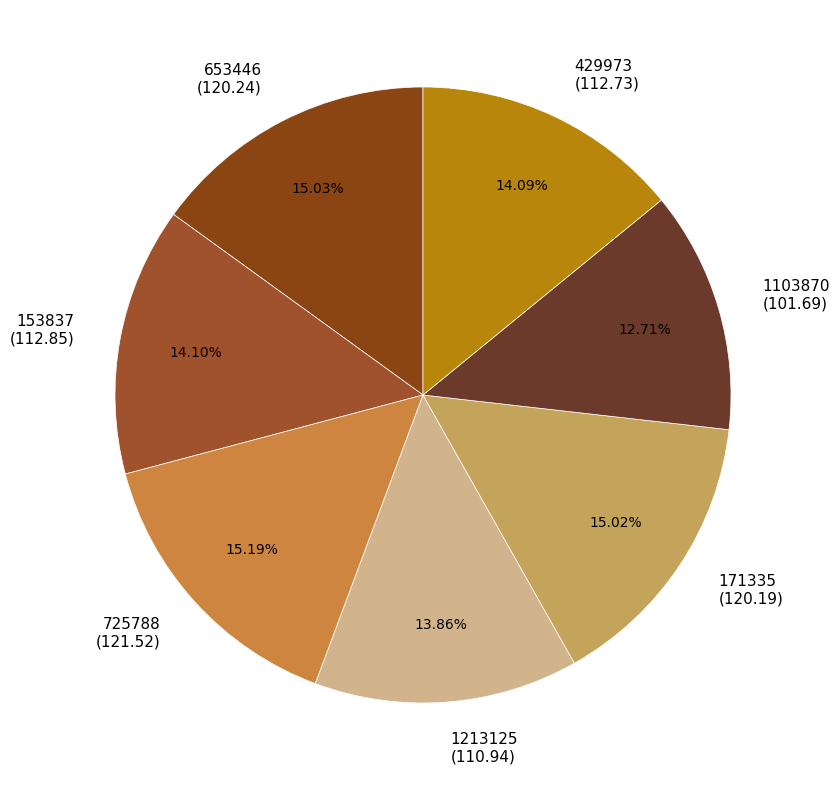

Which category has the smallest portion of the pie?

1103870